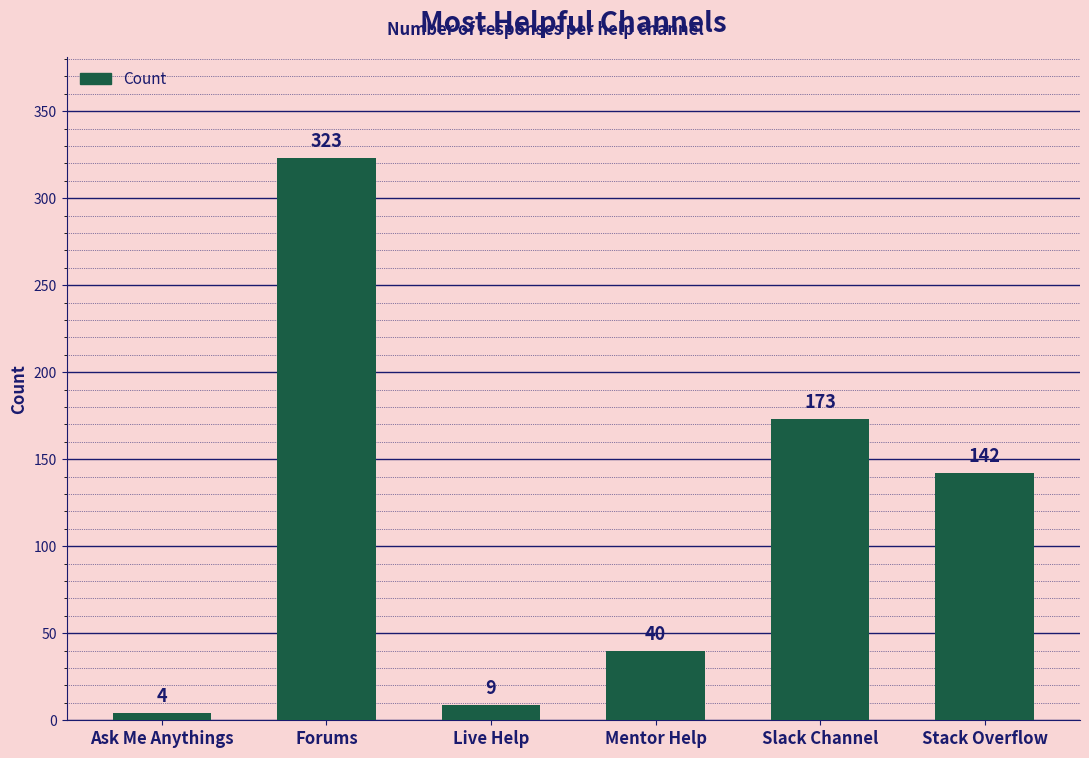

Reading right to left, list all the values displayed in this chart.

Stack Overflow=142	Slack Channel=173	Mentor Help=40	Live Help=9	Forums=323	Ask Me Anythings=4